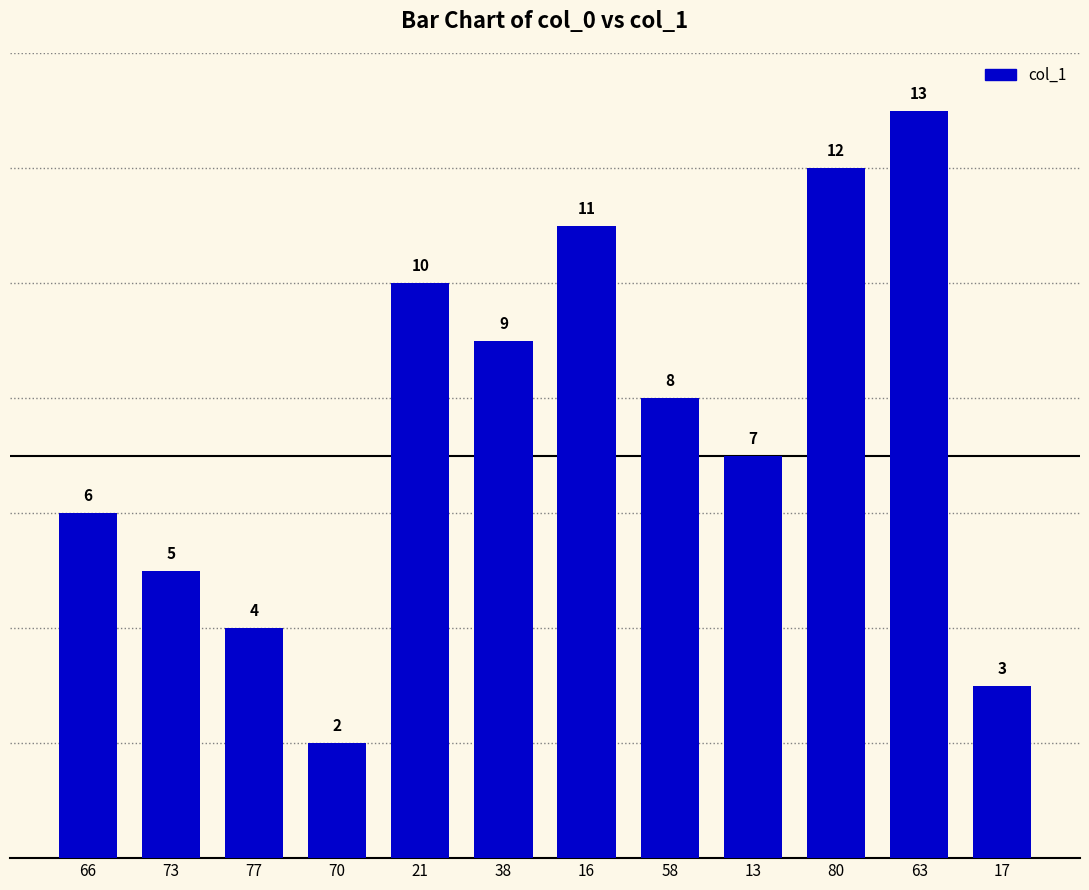

What is the difference between the values at 17 and 13?

4